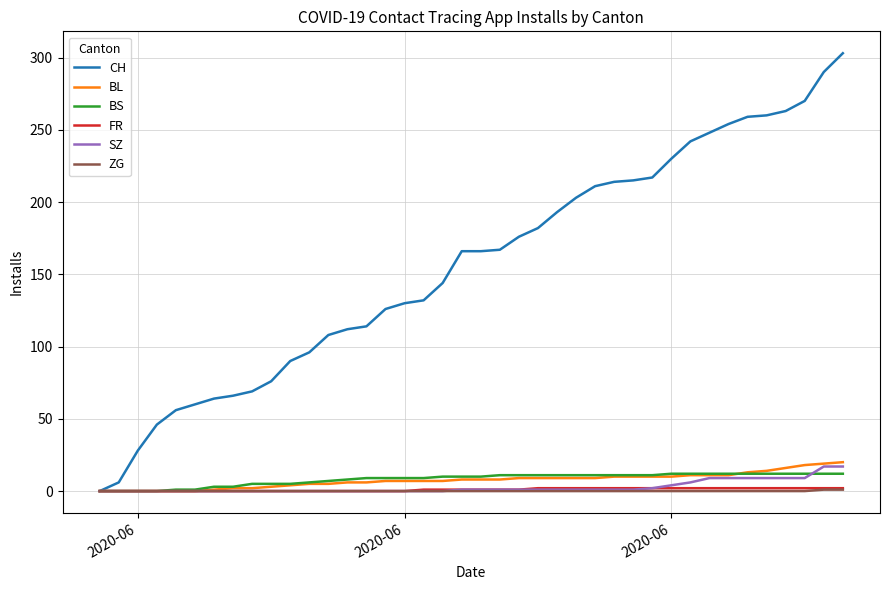

Which series has the largest range (max minus min)?

CH